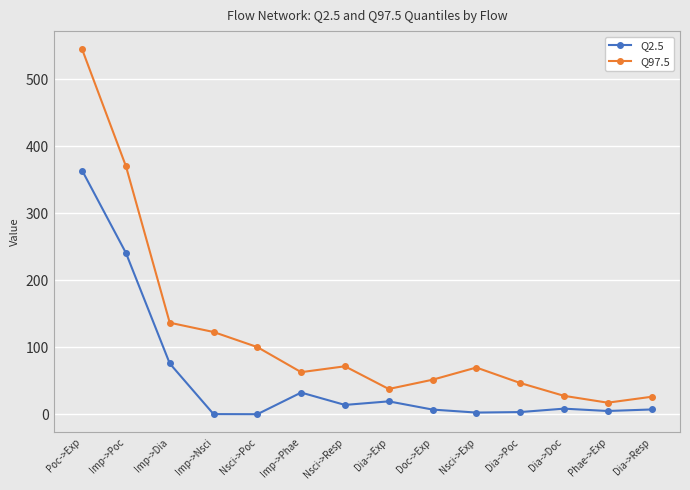

At which label does Q97.5 first exceed 70?

Poc->Exp